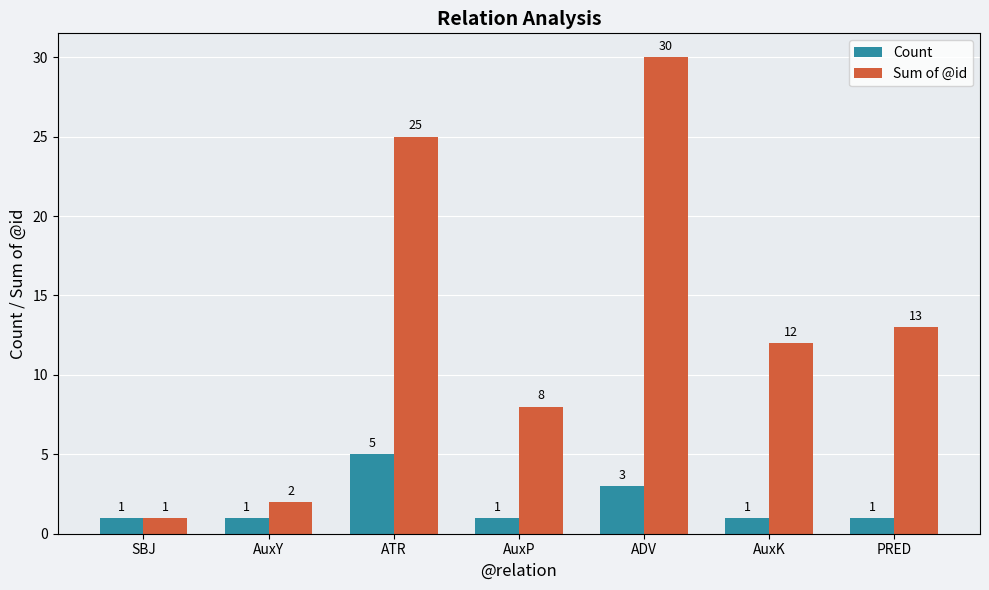

Reading left to right, extract all data points from this chart.

Count: SBJ=1	AuxY=1	ATR=5	AuxP=1	ADV=3	AuxK=1	PRED=1
Sum of @id: SBJ=1	AuxY=2	ATR=25	AuxP=8	ADV=30	AuxK=12	PRED=13